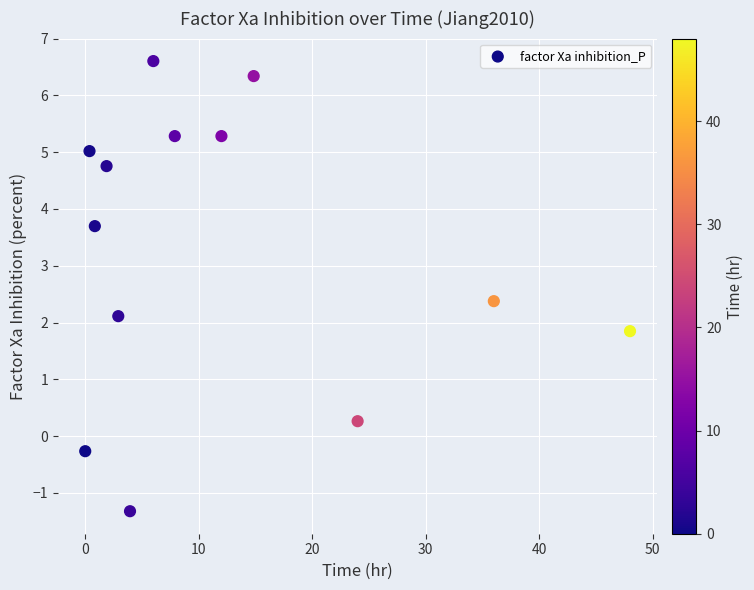

What is the range of Y values (max minus min)?

7.9